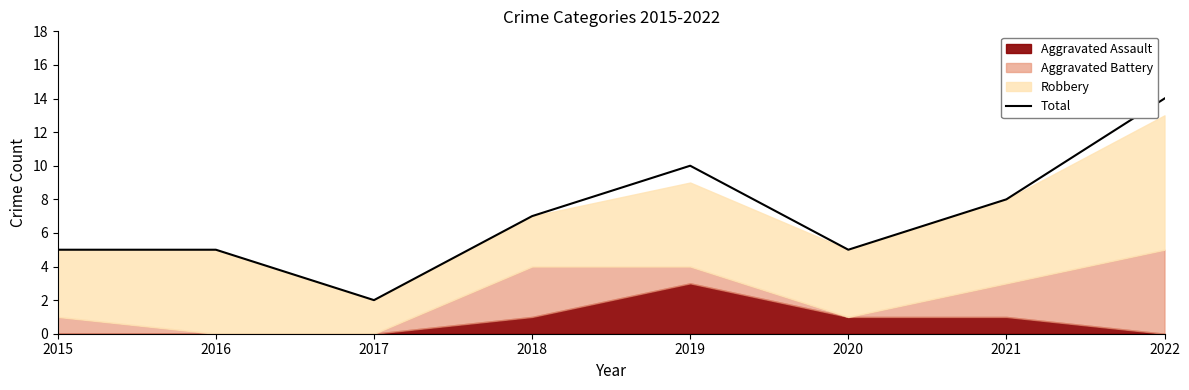

True or false: the data shows 3 at 2015.

False